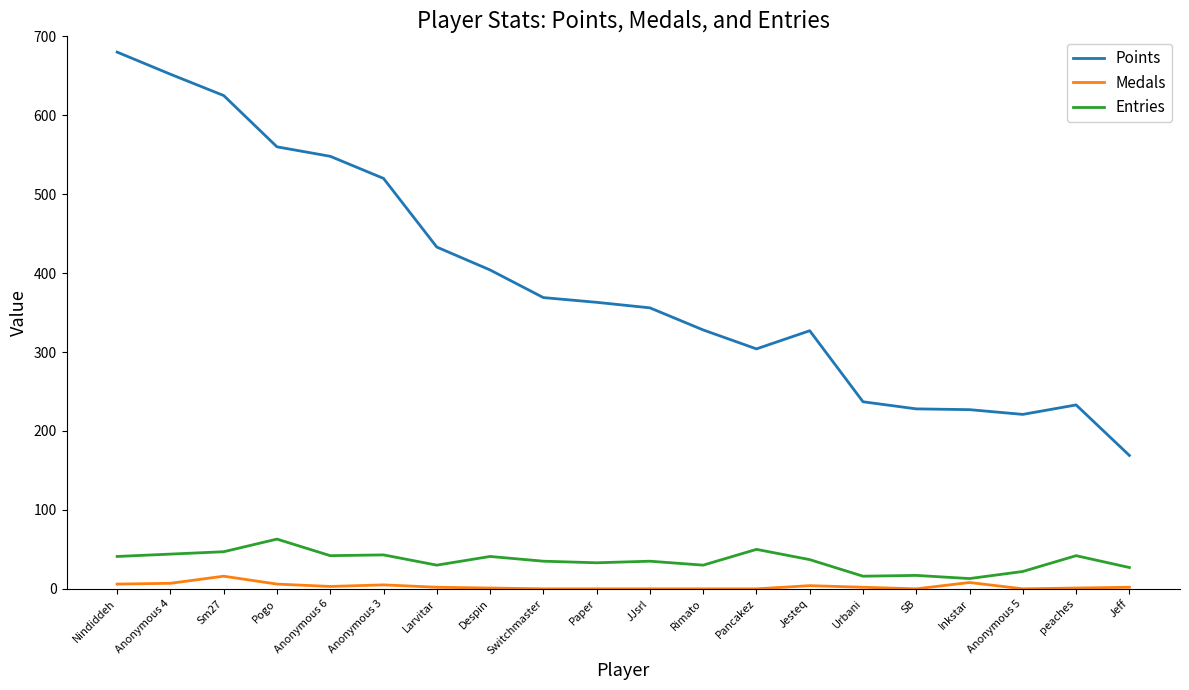

True or false: Points has a value of 115 at Despin.

False